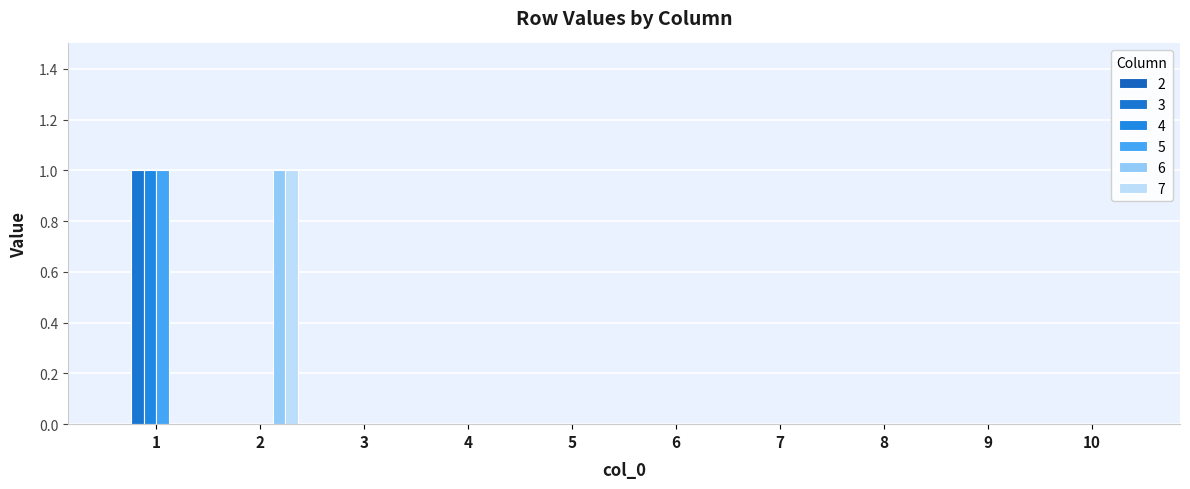

At which label is 7 closest to 0?

1